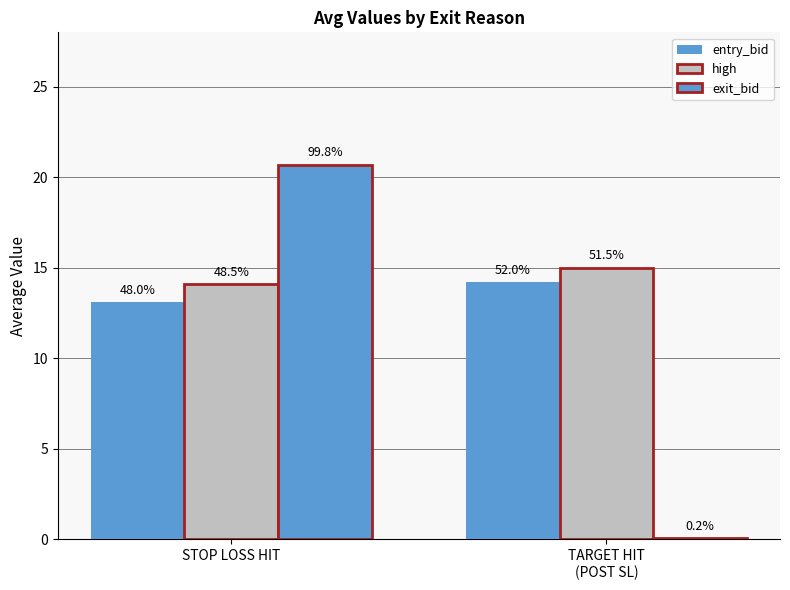

Reading left to right, list all the values displayed in this chart.

entry_bid: STOP LOSS HIT=13.1	TARGET HIT
(POST SL)=14.2
high: STOP LOSS HIT=14.1	TARGET HIT
(POST SL)=15.0
exit_bid: STOP LOSS HIT=20.7	TARGET HIT
(POST SL)=0.1